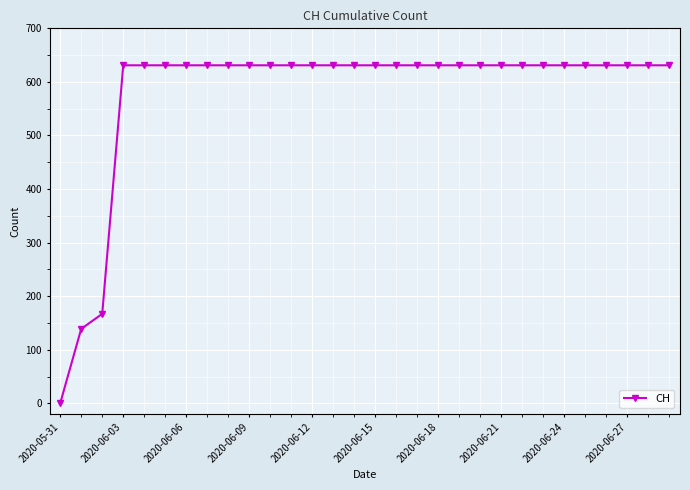

What is the difference between the maximum and minimum values?

631